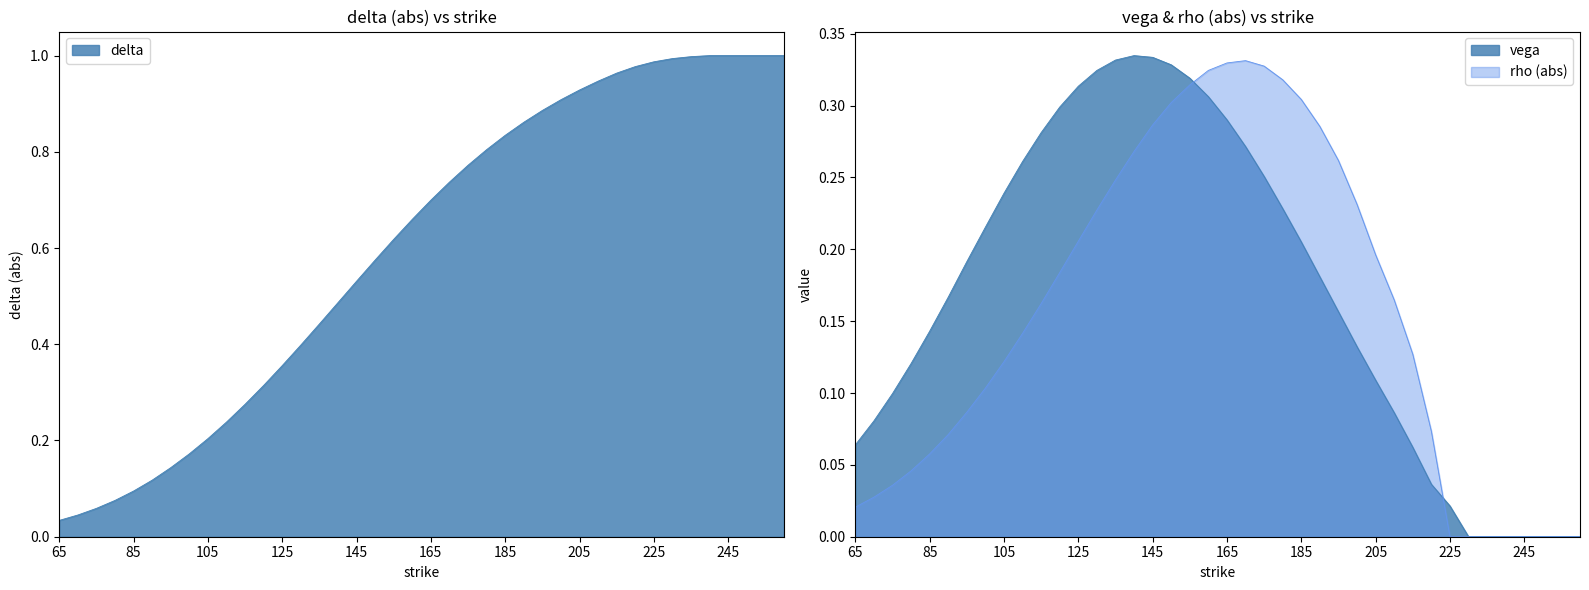

What is the value of the rho point at the 19th from the left?

0.3